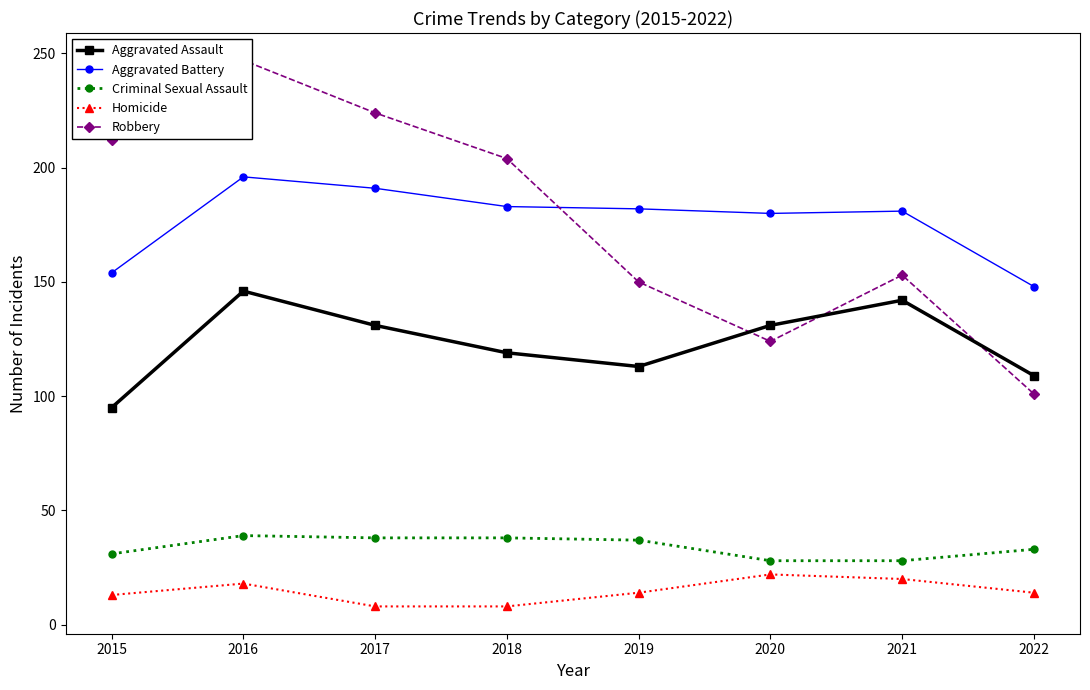

What is the total value across all series at 2017?

592